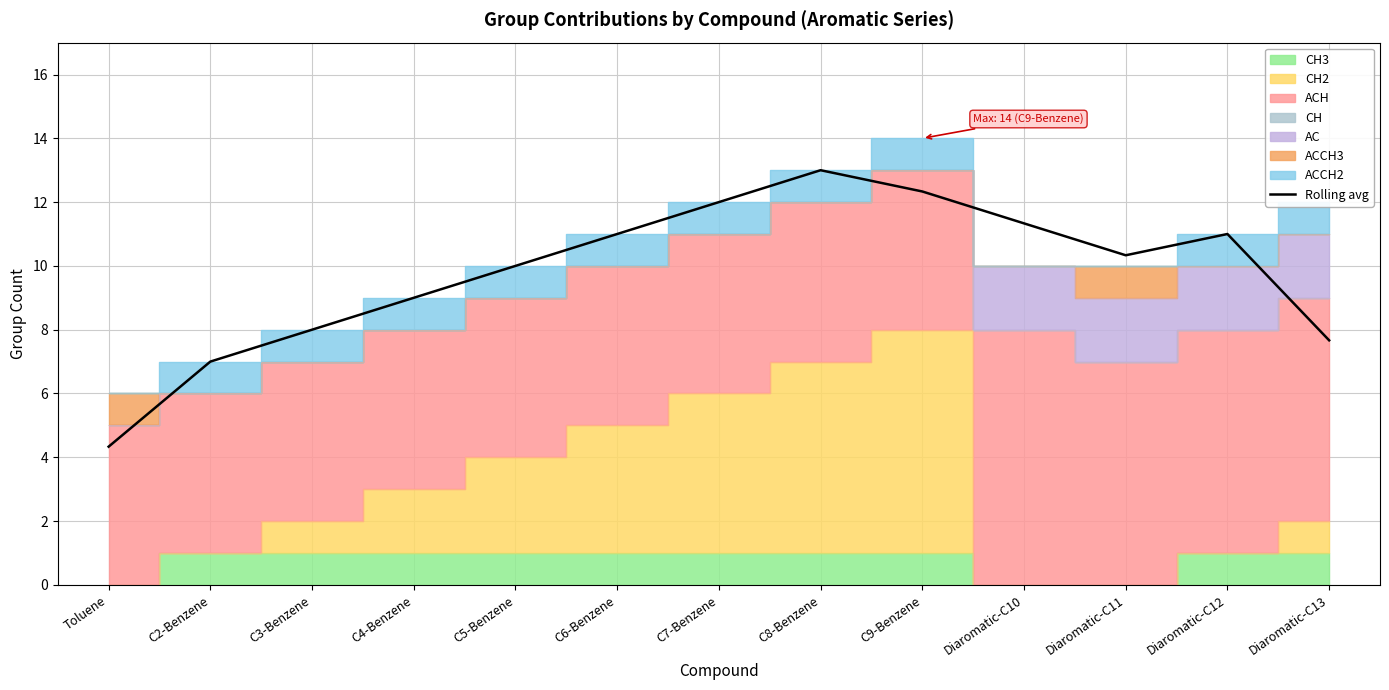

What is the label of the 11th point from the left?

Diaromatic-C11